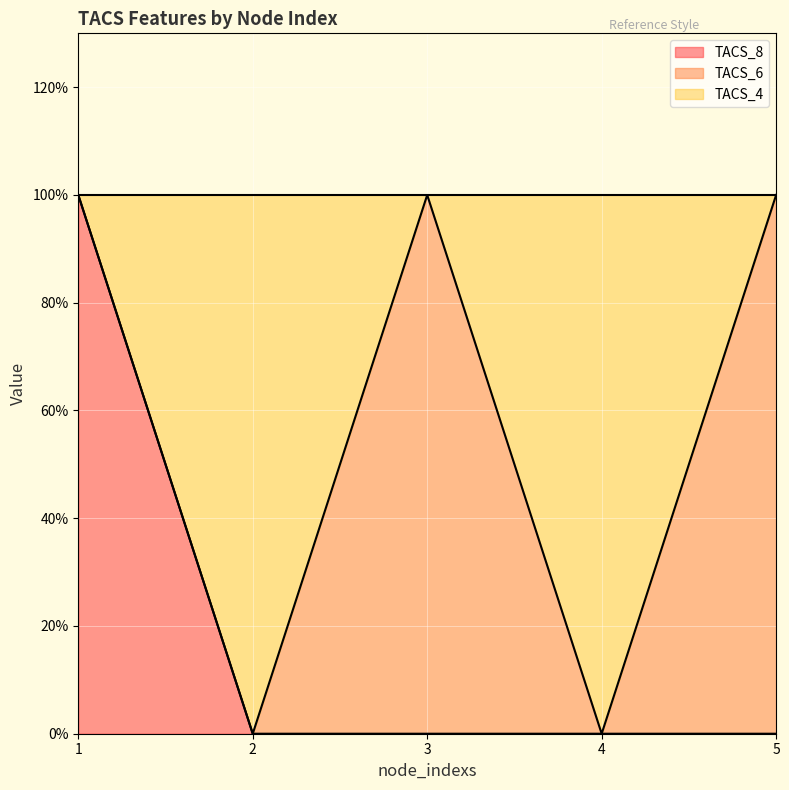

How many lines are shown in the chart?

2